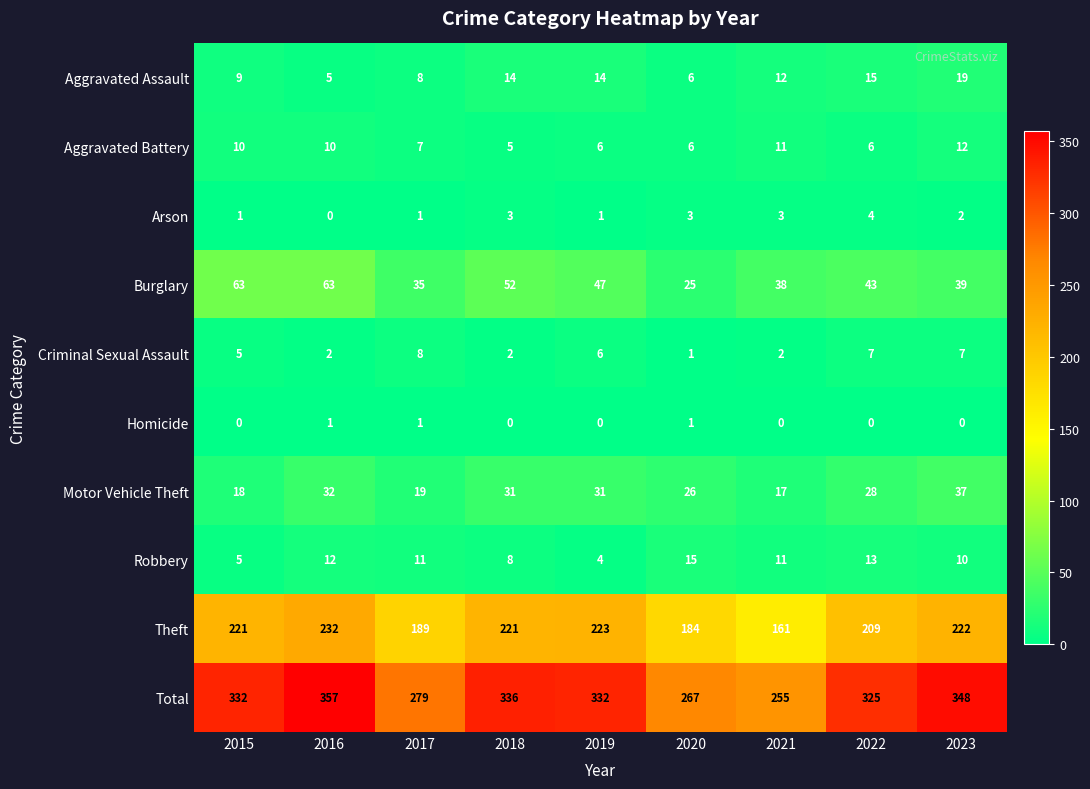

Rank the series by their maximum value, from highest to lowest.

Total, Theft, Burglary, Motor Vehicle Theft, Aggravated Assault, Robbery, Aggravated Battery, Criminal Sexual Assault, Arson, Homicide